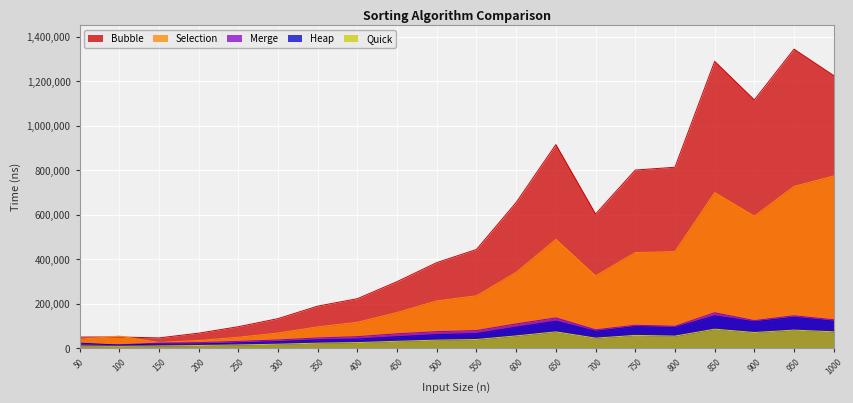

Reading left to right, transcribe all the data shown in this chart.

Heap: 50=23278.9	100=14462.9	150=19351.4	200=19283.9	250=24114.0	300=30069.1	350=37904.0	400=41714.9	450=51878.3	500=61210.4	550=66193.5	600=94605.1	650=121605.6	700=76479.2	750=97688.5	800=93474.7	850=145792.4	900=119167.7	950=139603.9	1000=121961.2
Bubble: 50=50656.7	100=51001.3	150=46767.4	200=68084.4	250=97130.5	300=133493.9	350=189739.3	400=223188.8	450=299916.0	500=385513.8	550=444532.5	600=655969.4	650=916090.5	700=603759.2	750=801641.8	800=814166.6	850=1290387.0	900=1117060.0	950=1345221.1	1000=1226310.6
Merge: 50=15480.3	100=15706.5	150=23404.7	200=25636.6	250=30918.8	300=37453.7	350=46472.1	400=52310.5	450=65276.4	500=74745.1	550=79739.3	600=109719.1	650=136697.7	700=83242.0	750=103536.0	800=99154.6	850=159790.5	900=124544.8	950=146239.1	1000=128350.2
Quick: 50=10280.2	100=8797.7	150=10685.0	200=12656.0	250=15237.9	300=18503.5	350=23216.9	400=25804.2	450=31613.5	500=36790.0	550=39629.0	600=55818.7	650=73952.0	700=45841.2	750=58041.3	800=54844.9	850=86106.5	900=71065.6	950=81858.1	1000=74167.2
Selection: 50=40351.0	100=55061.9	150=26705.0	200=34995.8	250=49845.3	300=68813.7	350=96534.3	400=117145.7	450=161276.5	500=213337.1	550=236224.1	600=341851.5	650=489978.0	700=326044.8	750=430683.9	800=434990.6	850=700277.2	900=594564.2	950=728284.0	1000=775046.0